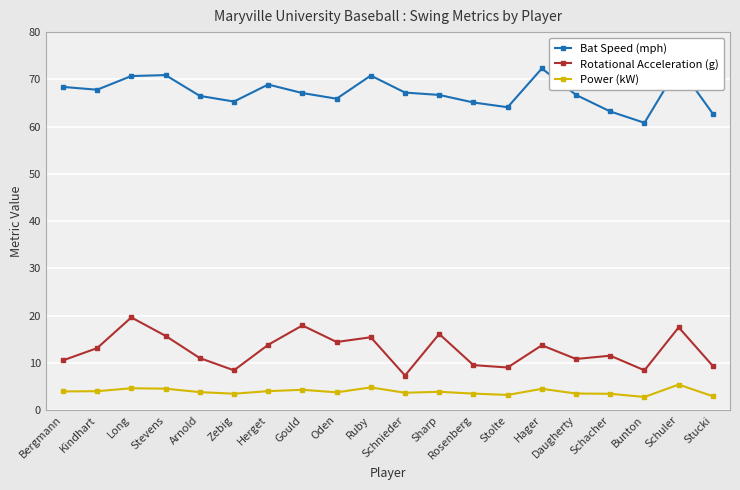

Count the number of data series in this chart.

3